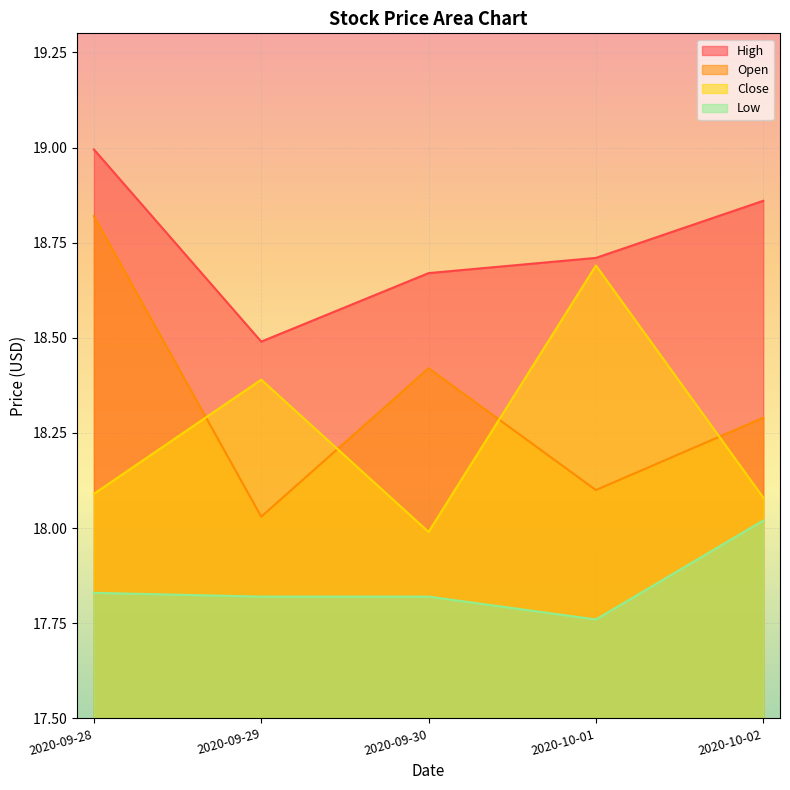

The value of Open at 2020-10-01 is 18.1. True or false?

True